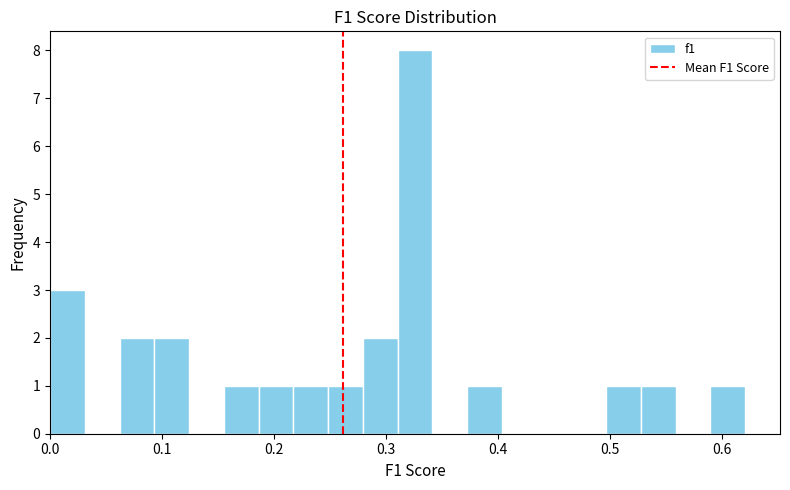

Read against the x-axis, roughly where is the centre of the tallest bar?

0.33